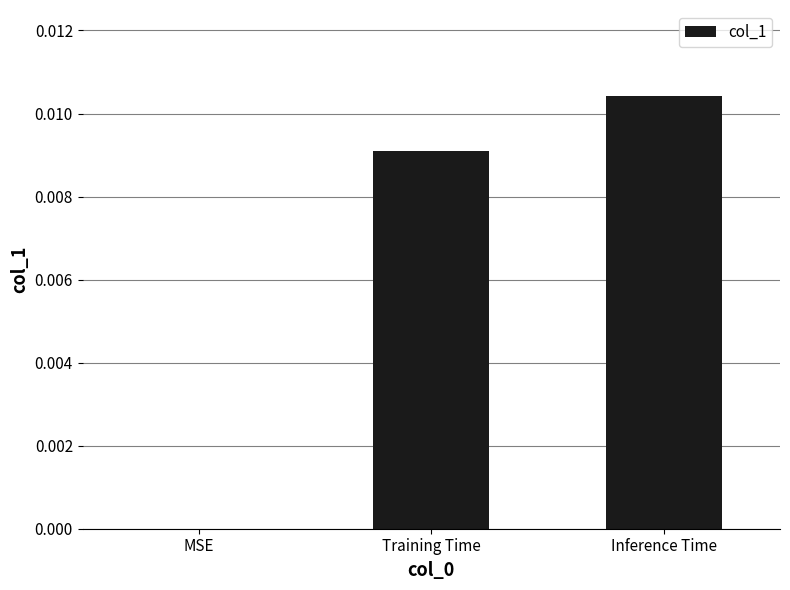

True or false: the data shows 0.0 at Inference Time.

True